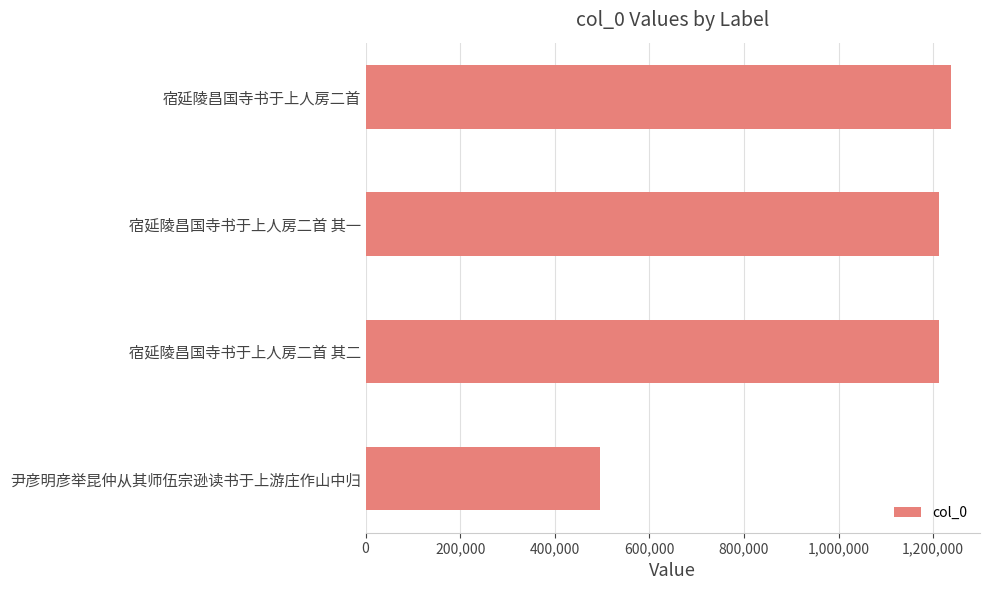

What is the ratio of the value at 尹彦明彦举昆仲从其师伍宗逊读书于上游庄作山中归 to the value at 宿延陵昌国寺书于上人房二首 其二?

0.4